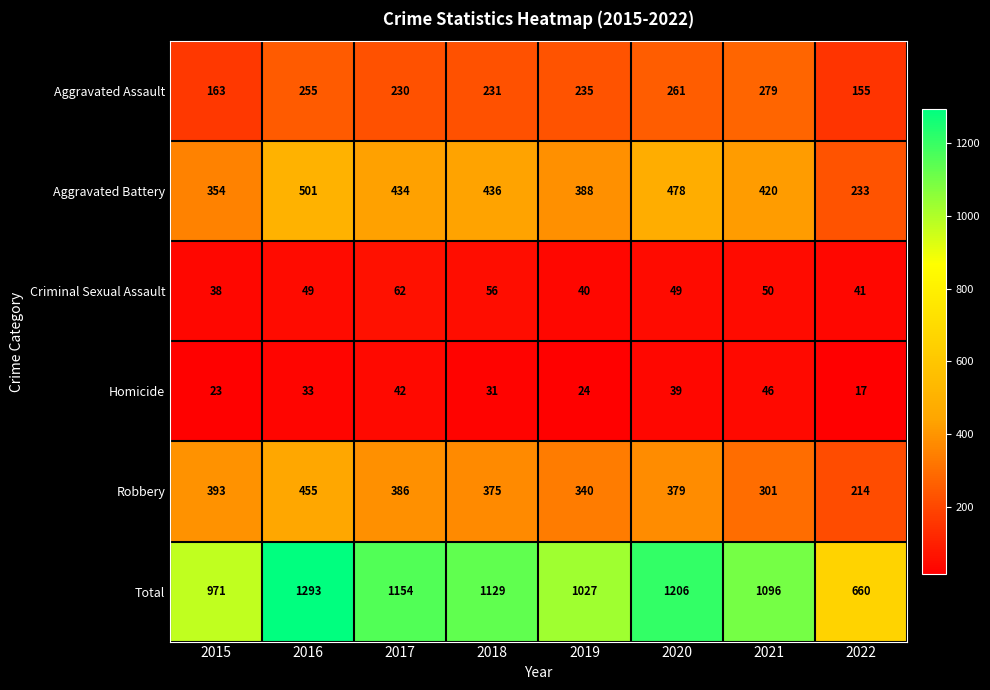

List the series in order of their peak value, highest first.

Total, Aggravated Battery, Robbery, Aggravated Assault, Criminal Sexual Assault, Homicide